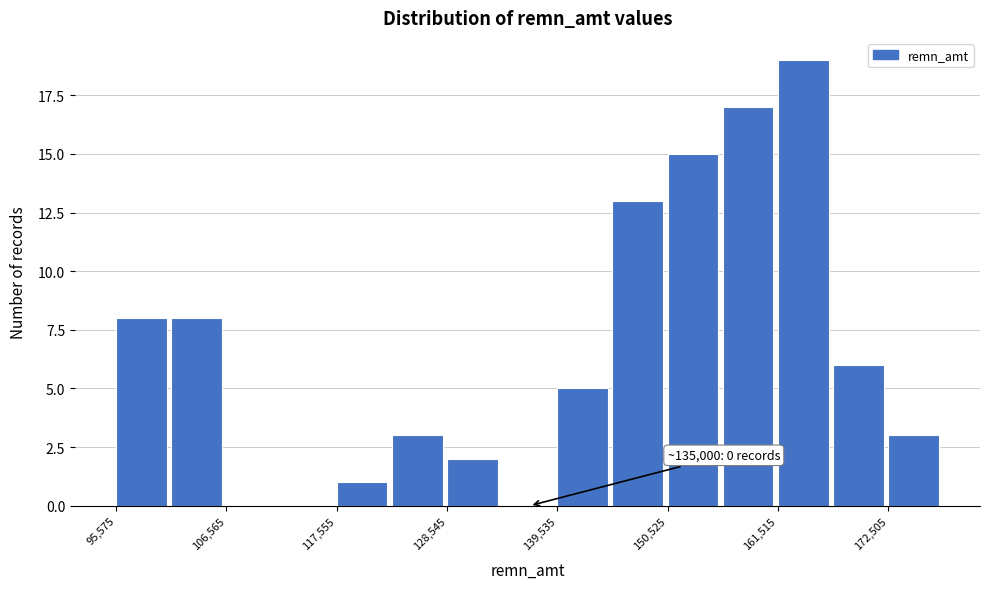

Around what value on the x-axis is the tallest bar? Give the approximate position of its centre, as read against the axis.

164000